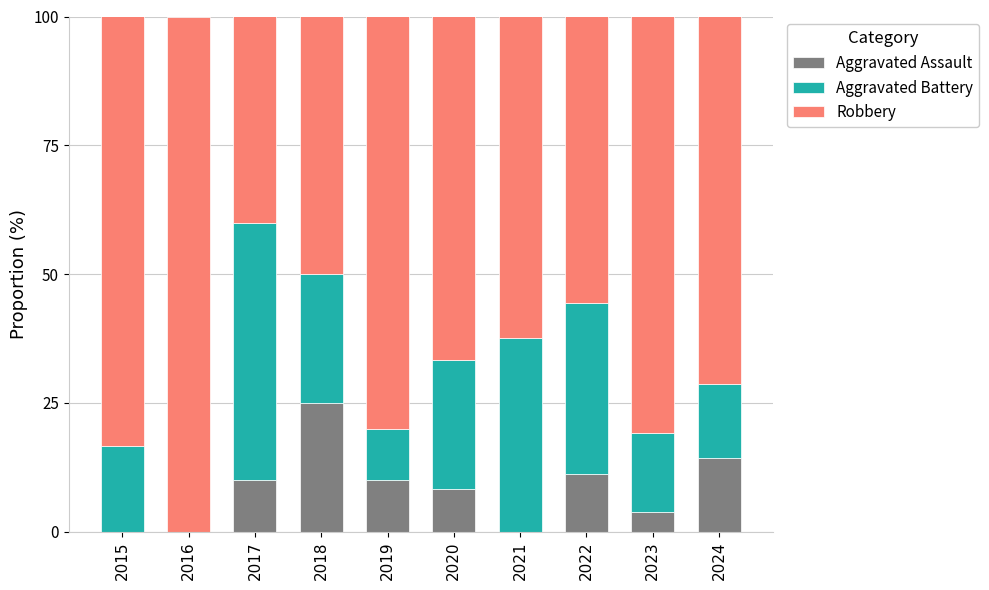

At which label does Aggravated Assault reach its peak?

2018